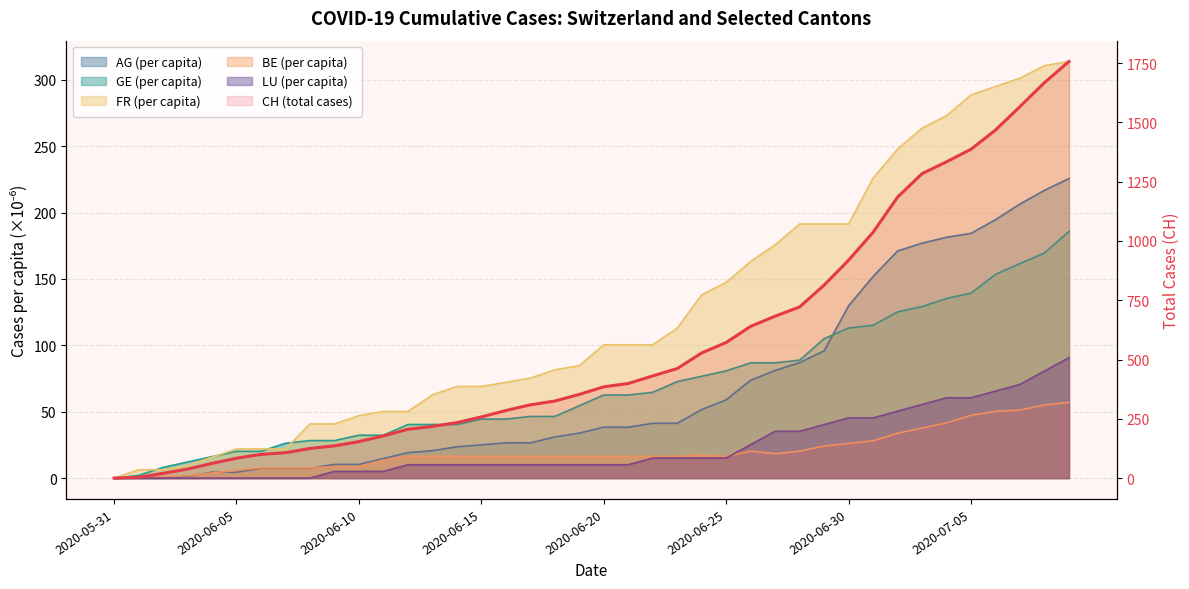

What is the maximum value shown in the chart?

1757